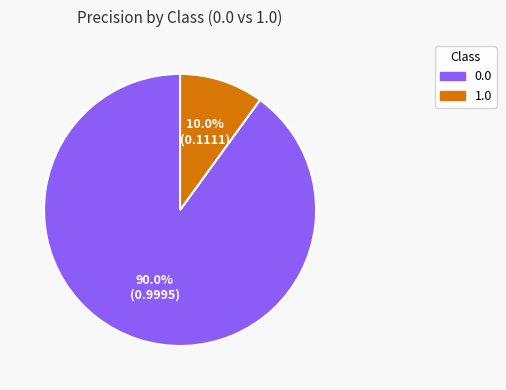

Which slice is the smallest?

1.0